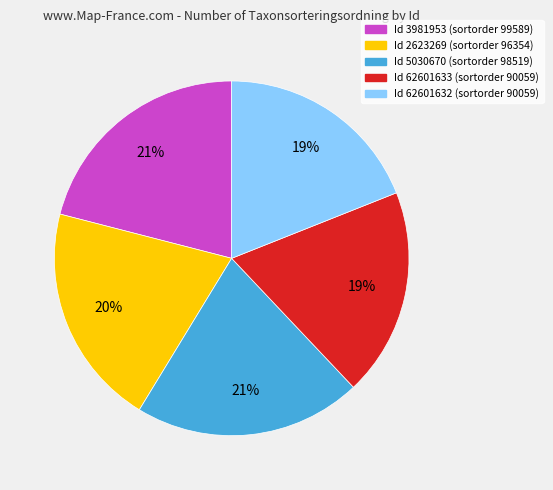

To the nearest percent, what is the difference between the largest and smallest slice percentages?

2%